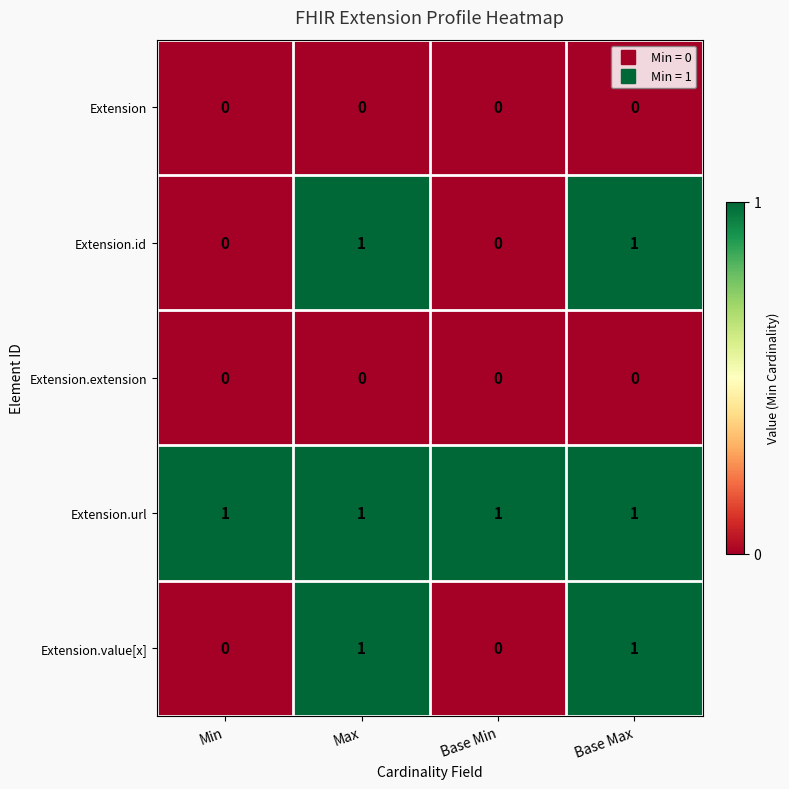

How many series are shown in this chart?

5